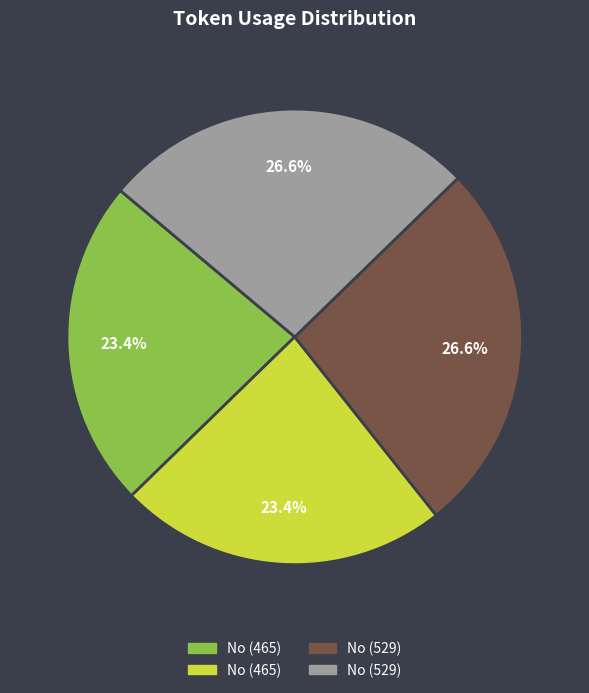

Is there any slice that represents more than half of the pie?

No